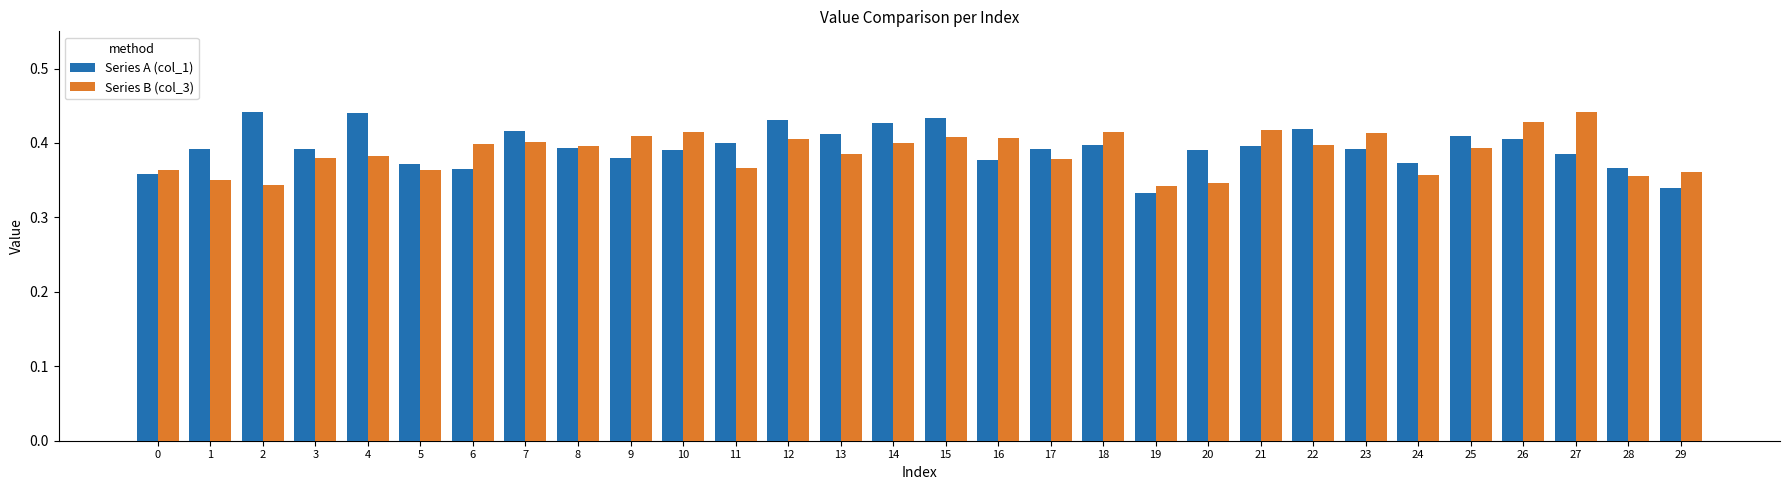

The value of Series B (col_3) at 29 is 0.2. True or false?

False